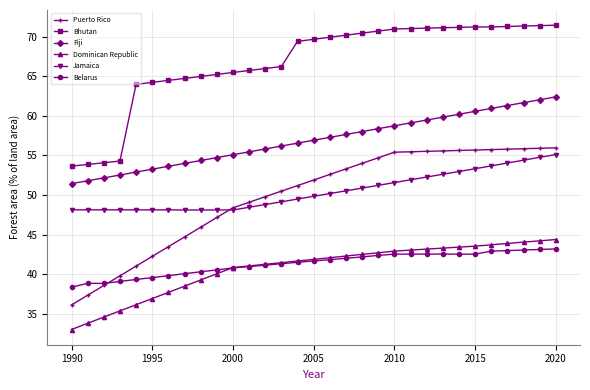

What is the value of the Fiji point at the 27th from the left?

60.9